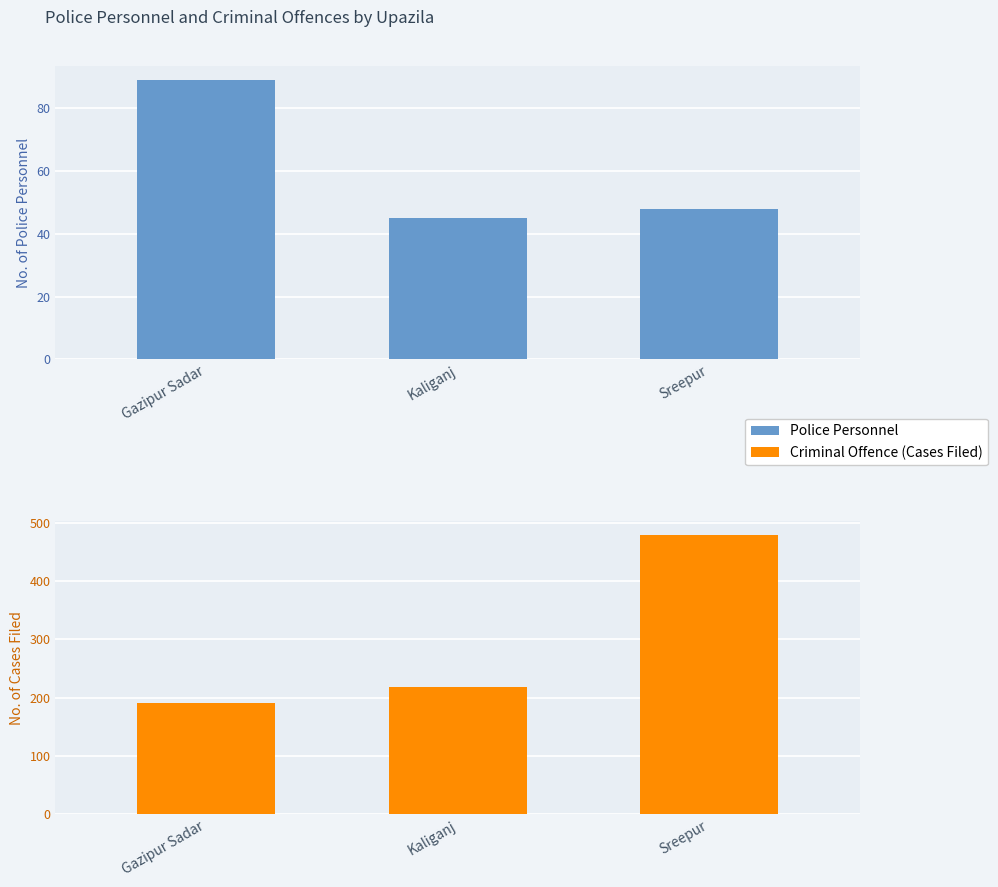

How many data points in Police Personnel are above 48?

1